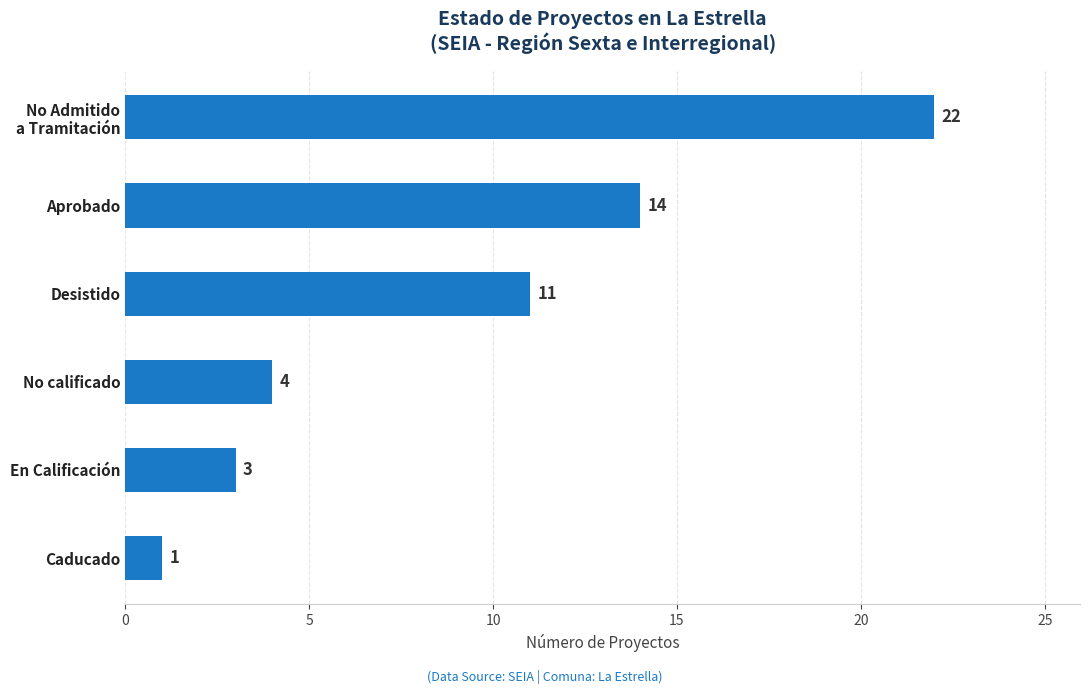

The value at No calificado is 4. True or false?

True